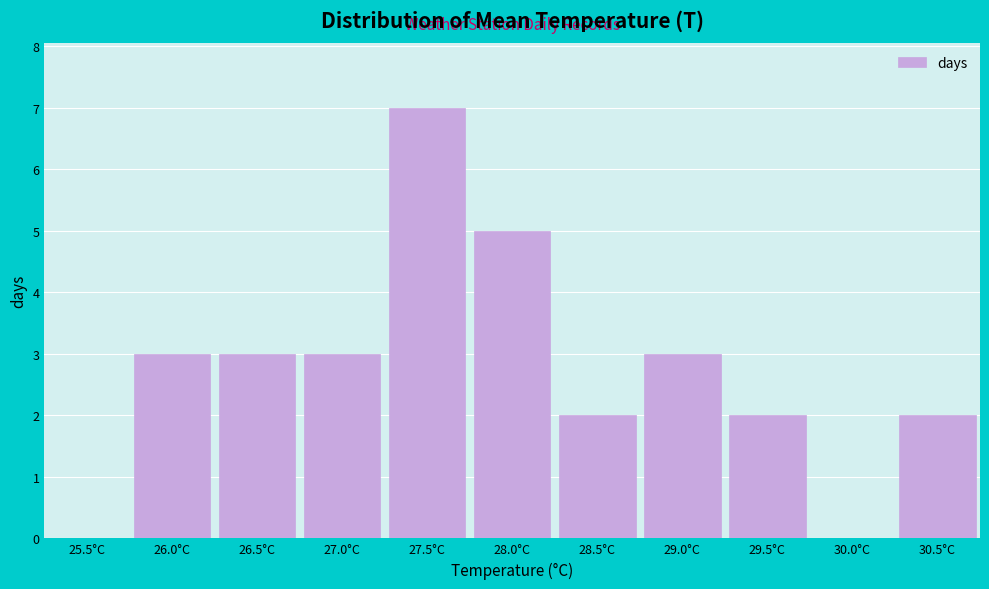

Reading left to right, what are all the values shown in this chart?

25.5°C=0	26.0°C=3	26.5°C=3	27.0°C=3	27.5°C=7	28.0°C=5	28.5°C=2	29.0°C=3	29.5°C=2	30.0°C=0	30.5°C=2